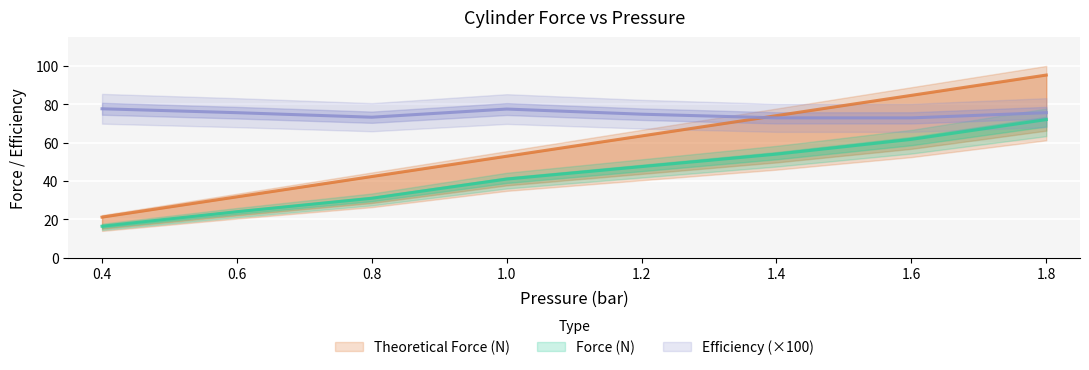

How many lines are shown in the chart?

3